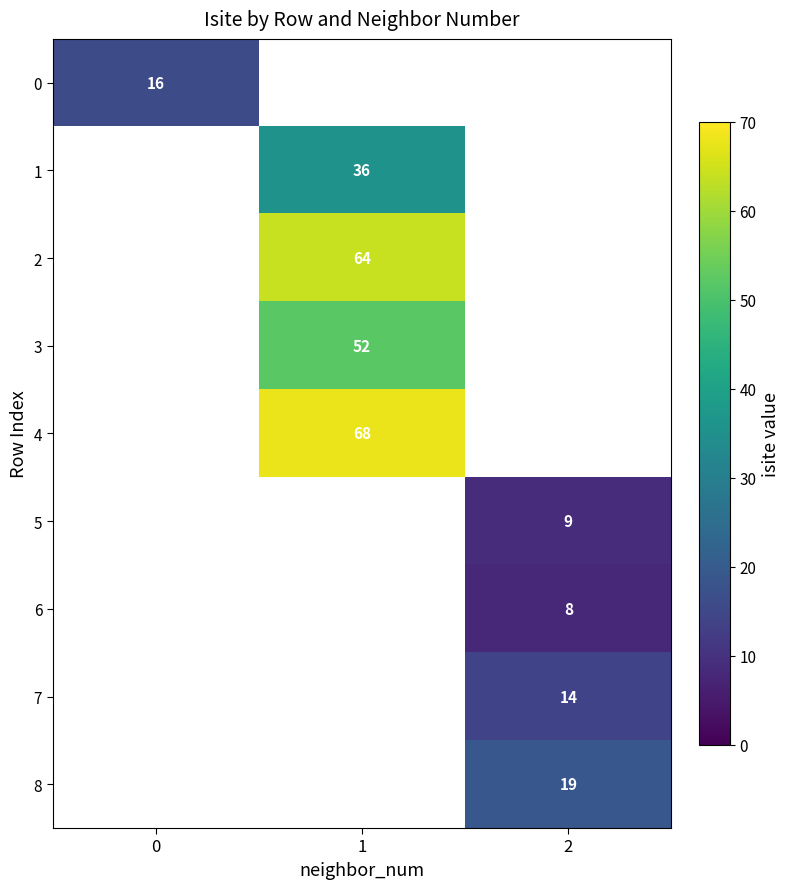

True or false: 8 has a value of 25.6 at 2.

False